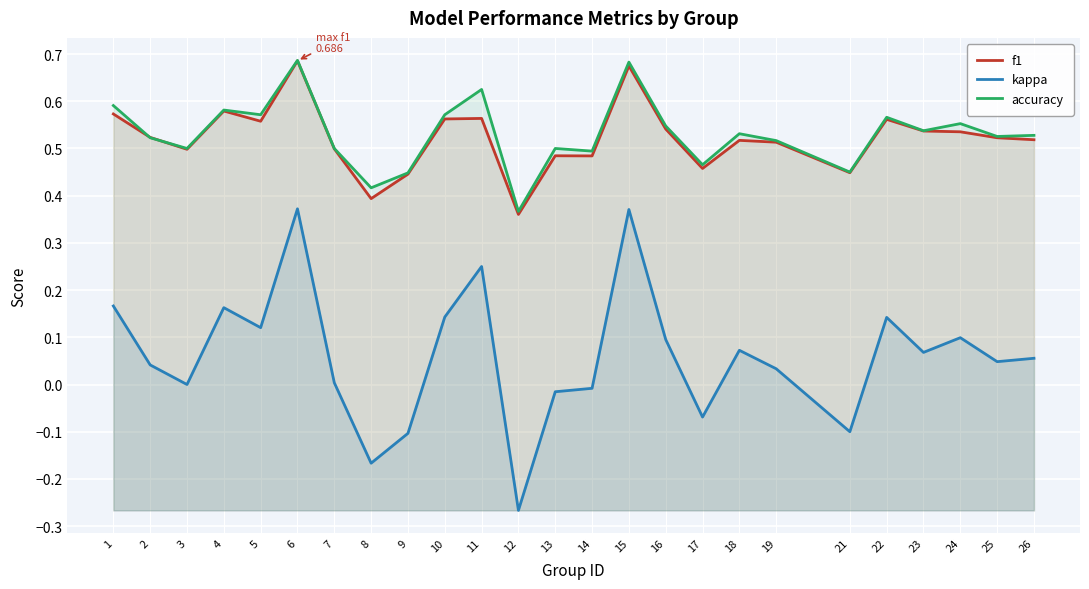

In kappa, how many points are higher than both neighbors (excluding endpoints)?

7